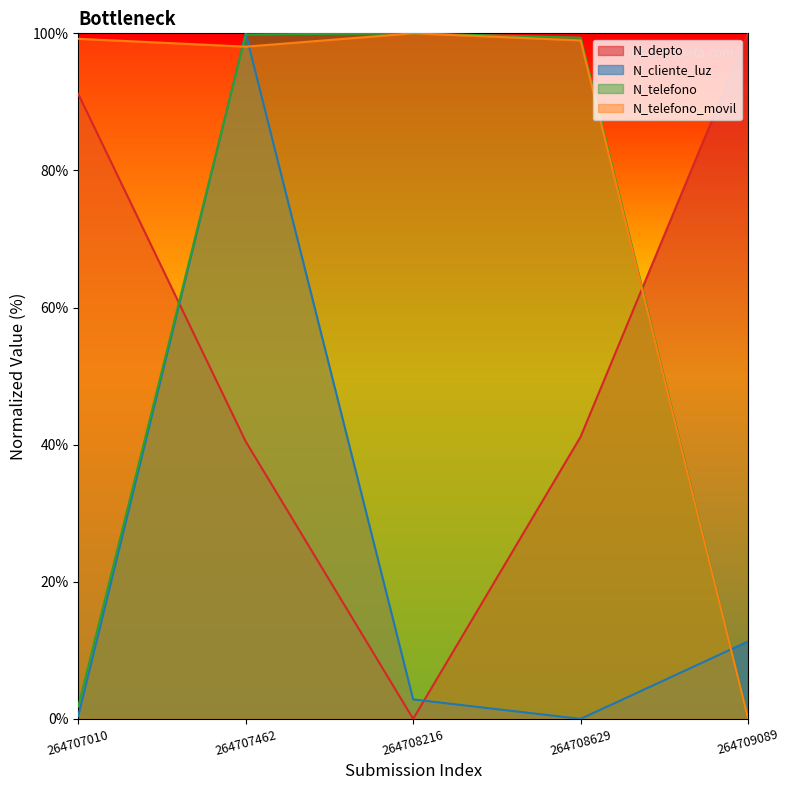

True or false: N_cliente_luz and N_depto cross at least once.

True